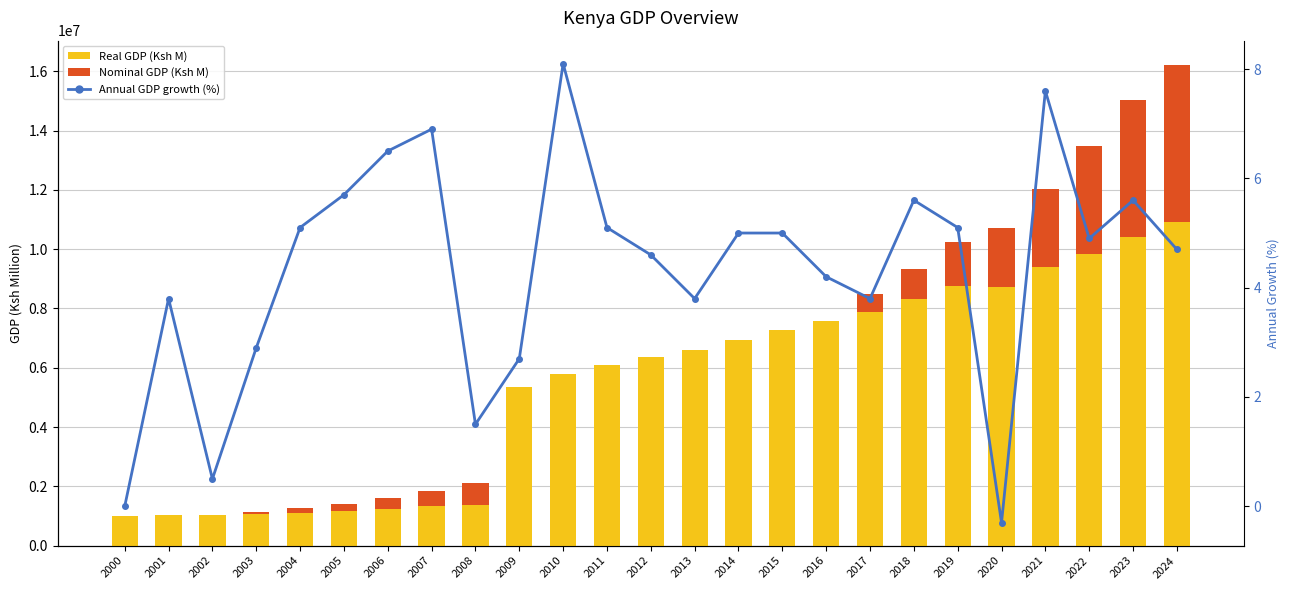

What is the value of the Real GDP (Ksh M) bar at the 6th from the left?

1172784.0